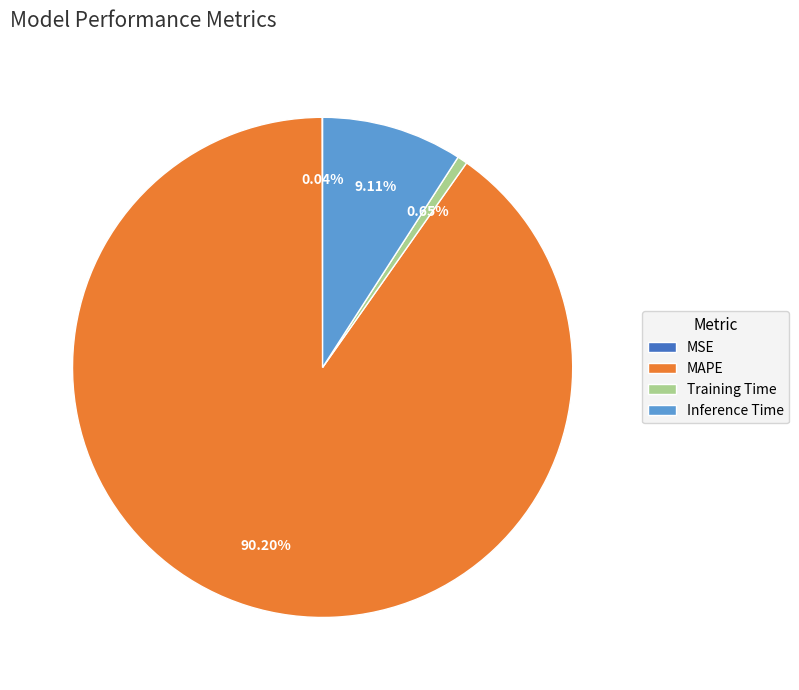

Does any single category account for the majority?

Yes